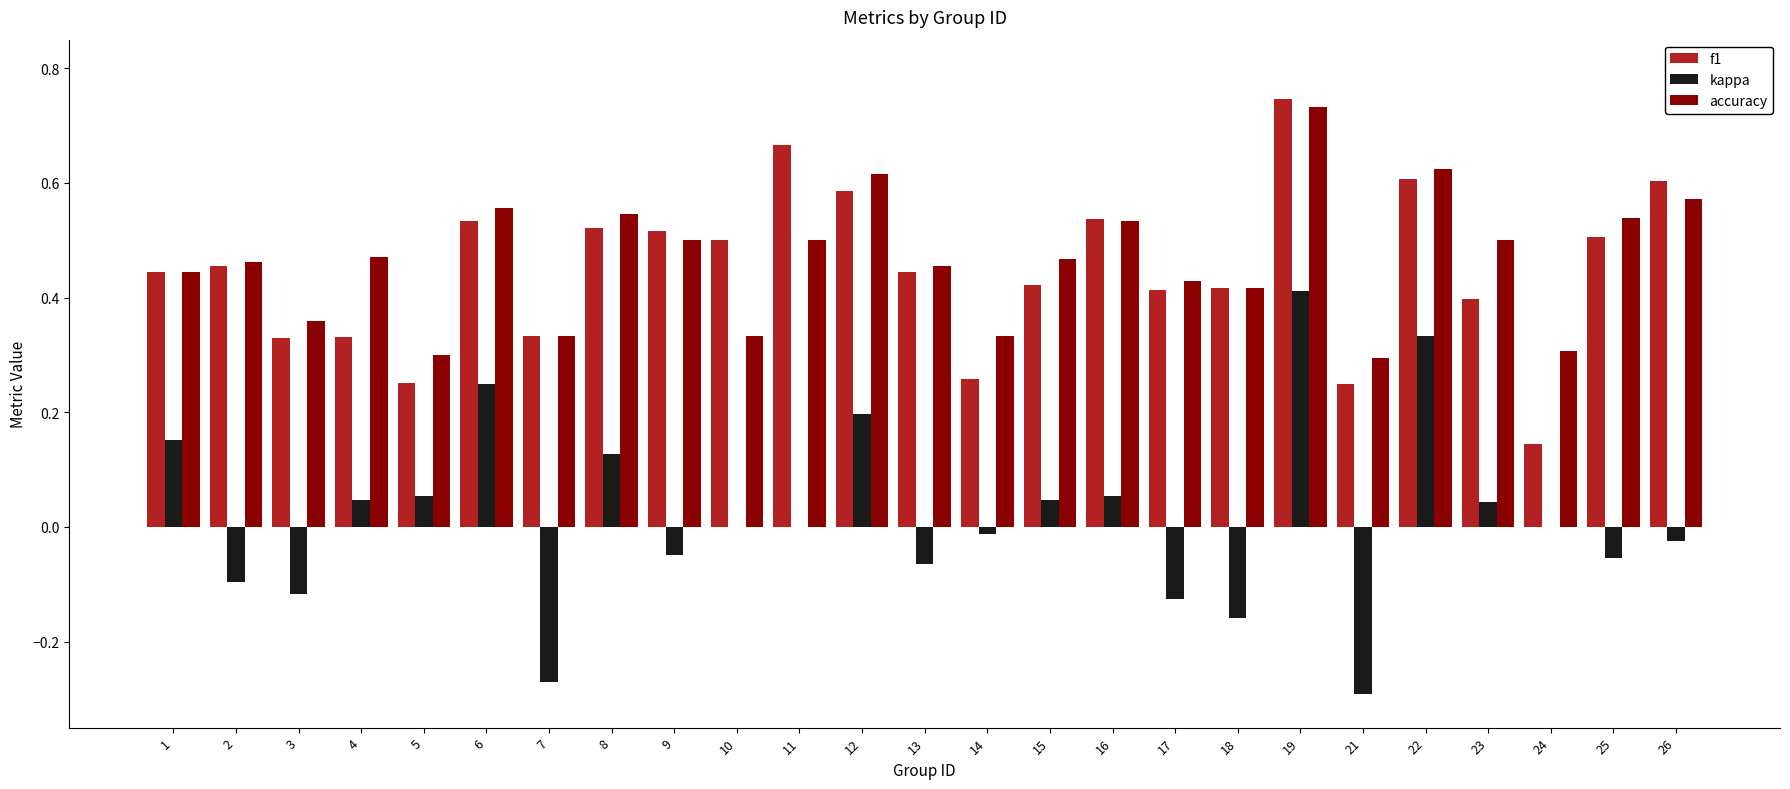

What is the sum of all f1 values?

11.2